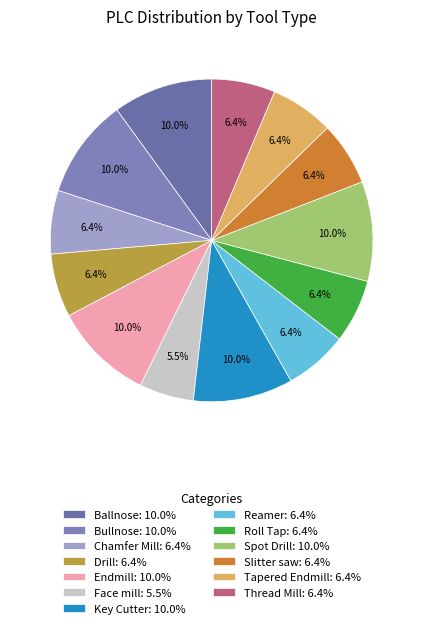

How many segments does this pie chart have?

13